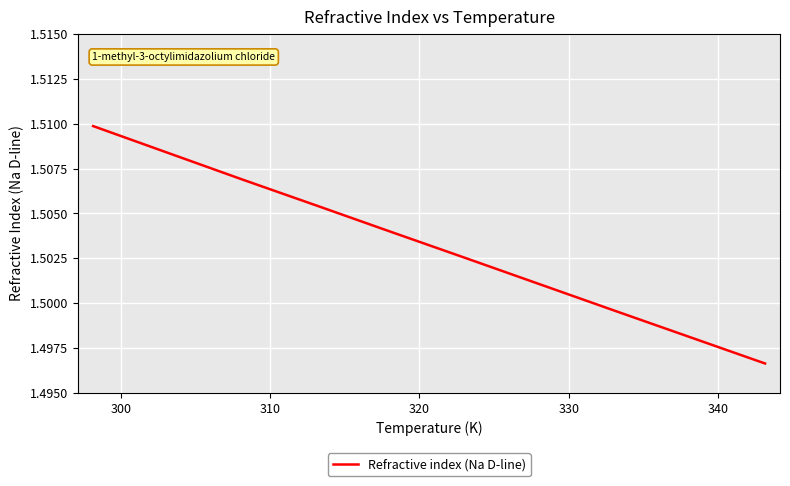

What is the label of the 4th point from the left?

320